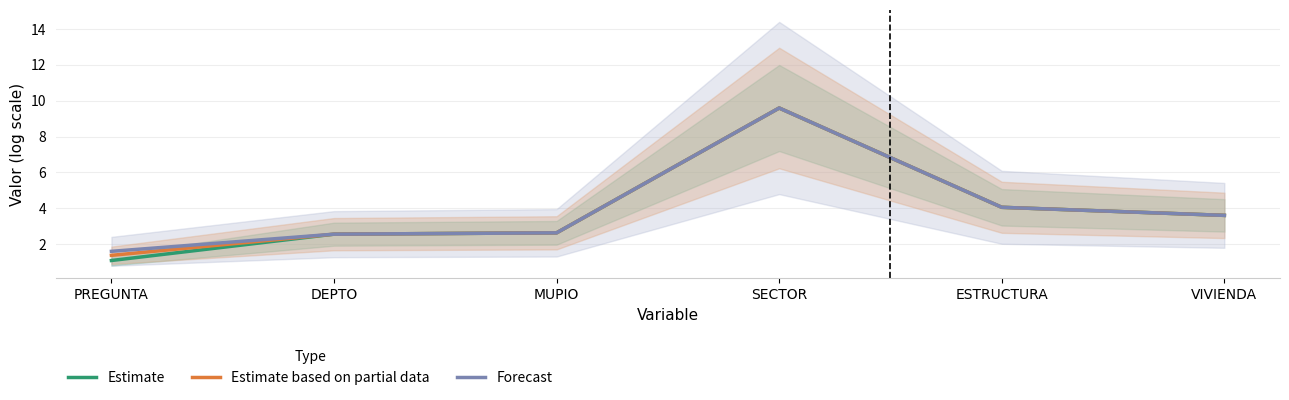

What is the difference between the maximum and minimum values in the Forecast series?

8.0